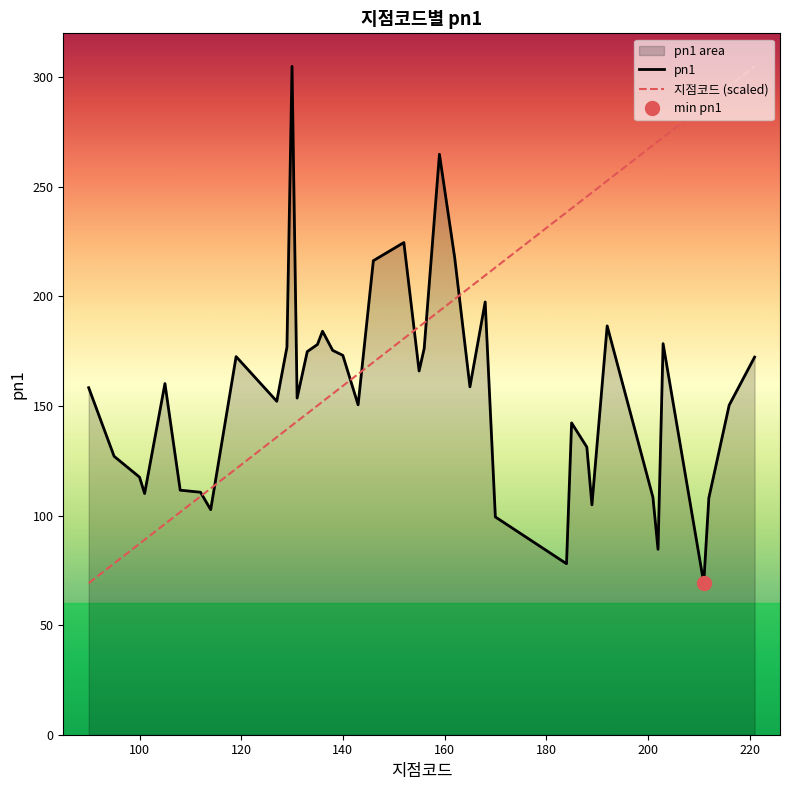

At how many categories does at least one series exceed 228?

14